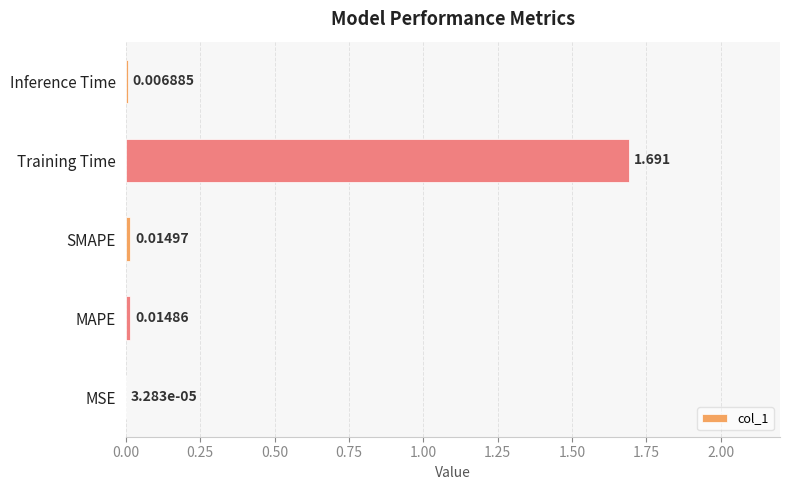

At which label is the value closest to 0?

MSE